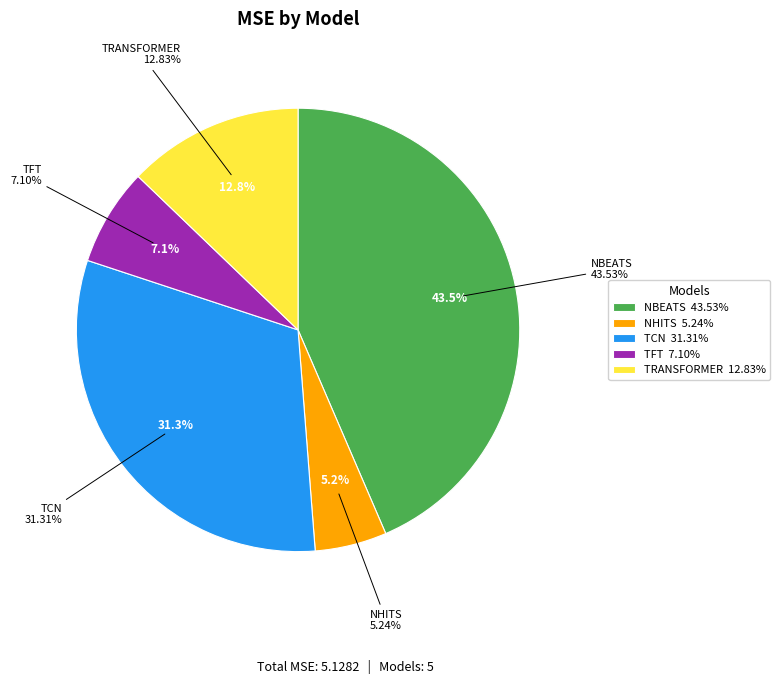

Between TCN and NBEATS, which is larger?

NBEATS